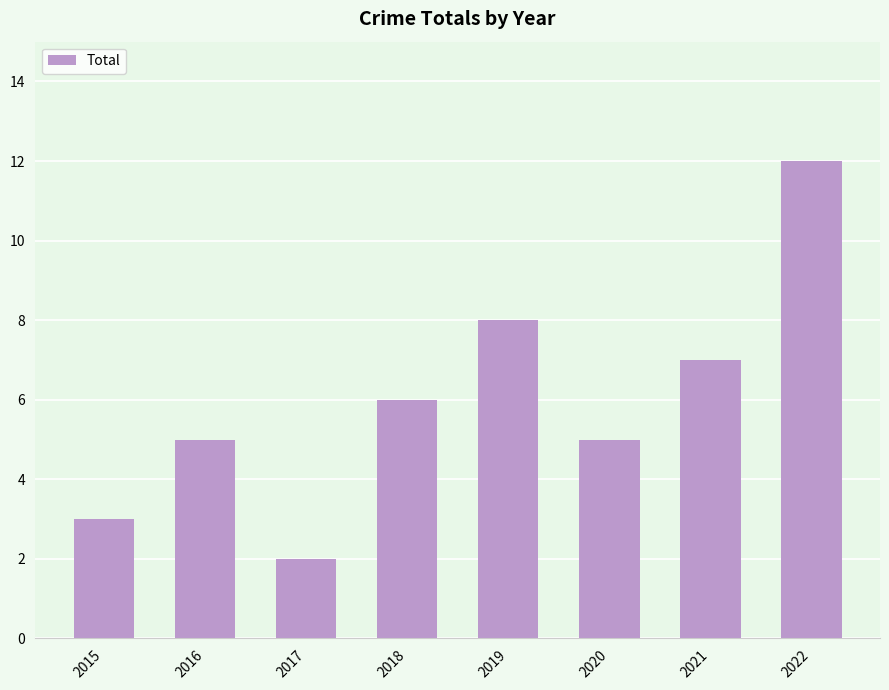

Count the number of data series in this chart.

1